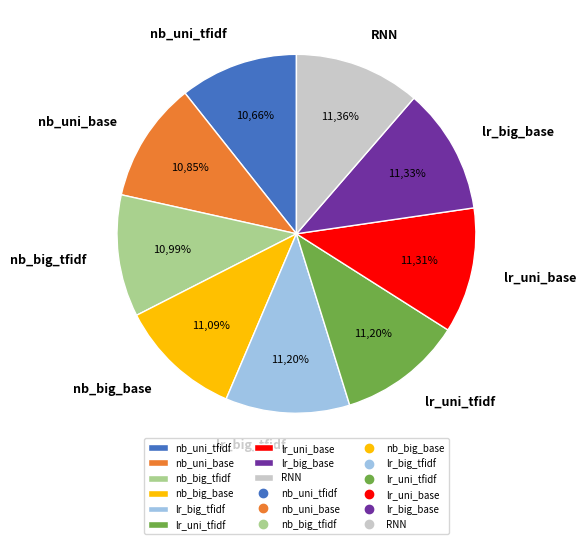

Does log_reg_big_base_clement account for over 50% of the chart?

No